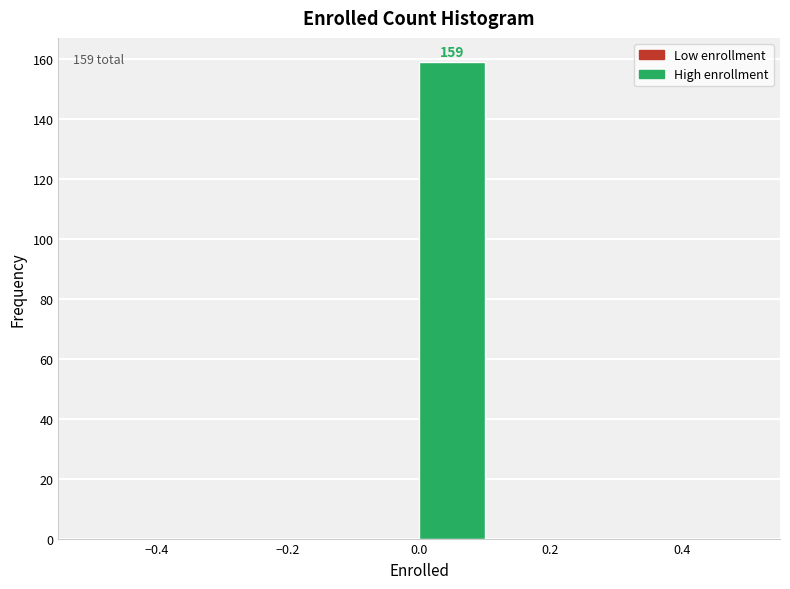

Which range on the x-axis has the tallest bar?

0.0 to 0.1